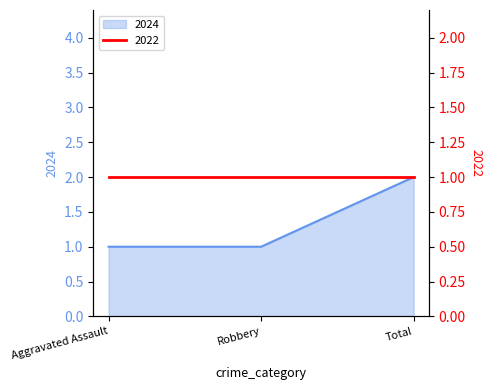

What is the difference between the maximum and second lowest values?

1